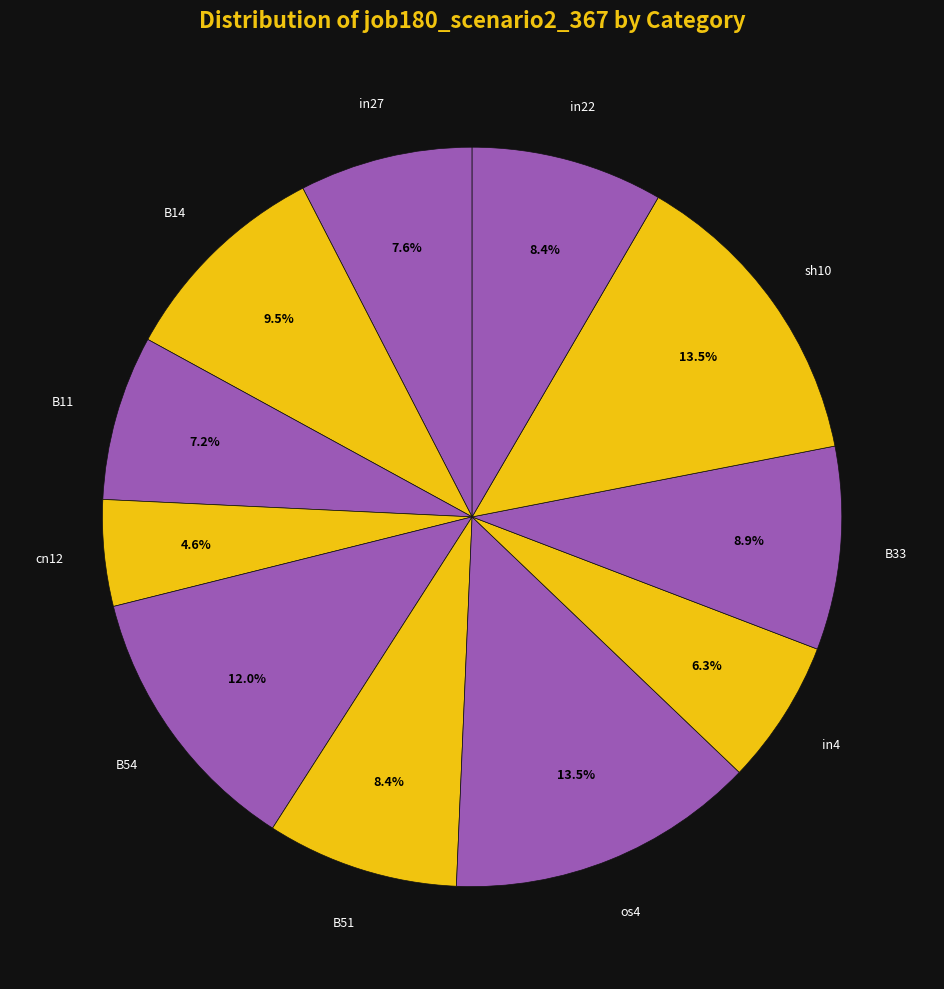

What portion of the pie excludes cn12?

95.4%